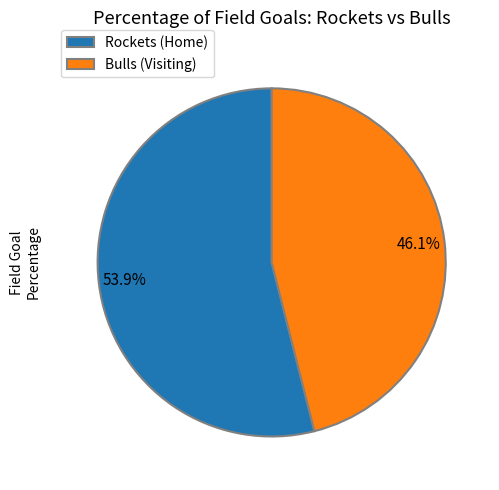

To the nearest percent, what percentage of the pie is Bulls (Visiting)?

46%